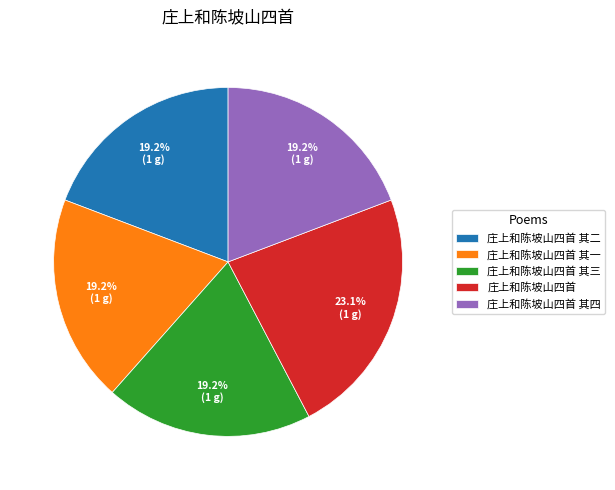

Which slice is the largest?

庄上和陈坡山四首